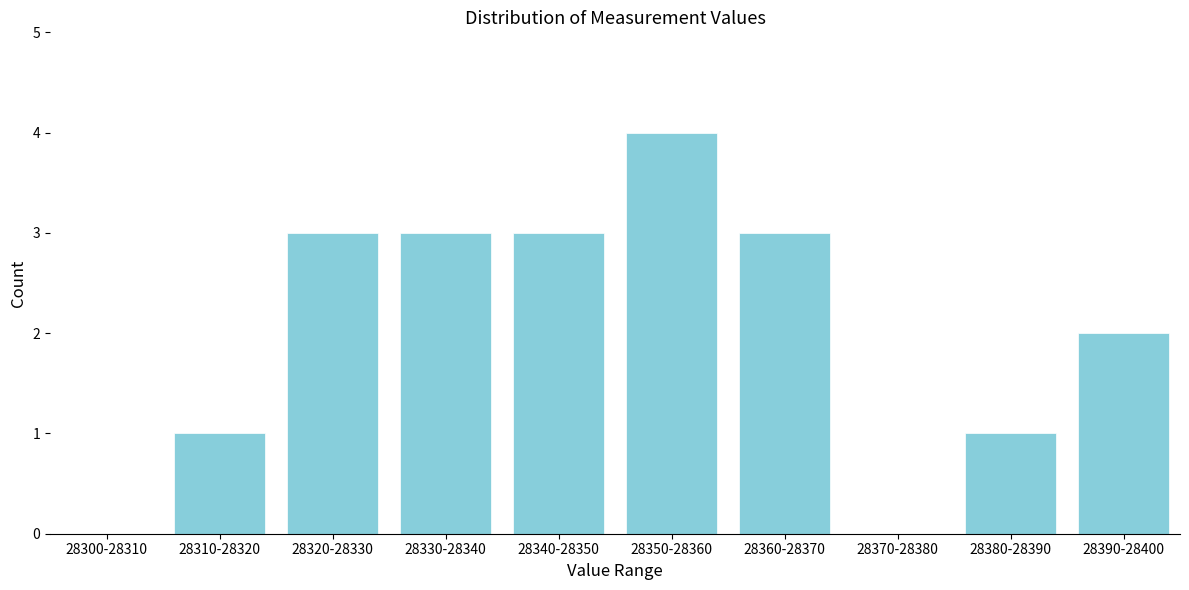

Reading left to right, what are all the values shown in this chart?

28300-28310=0	28310-28320=1	28320-28330=3	28330-28340=3	28340-28350=3	28350-28360=4	28360-28370=3	28370-28380=0	28380-28390=1	28390-28400=2